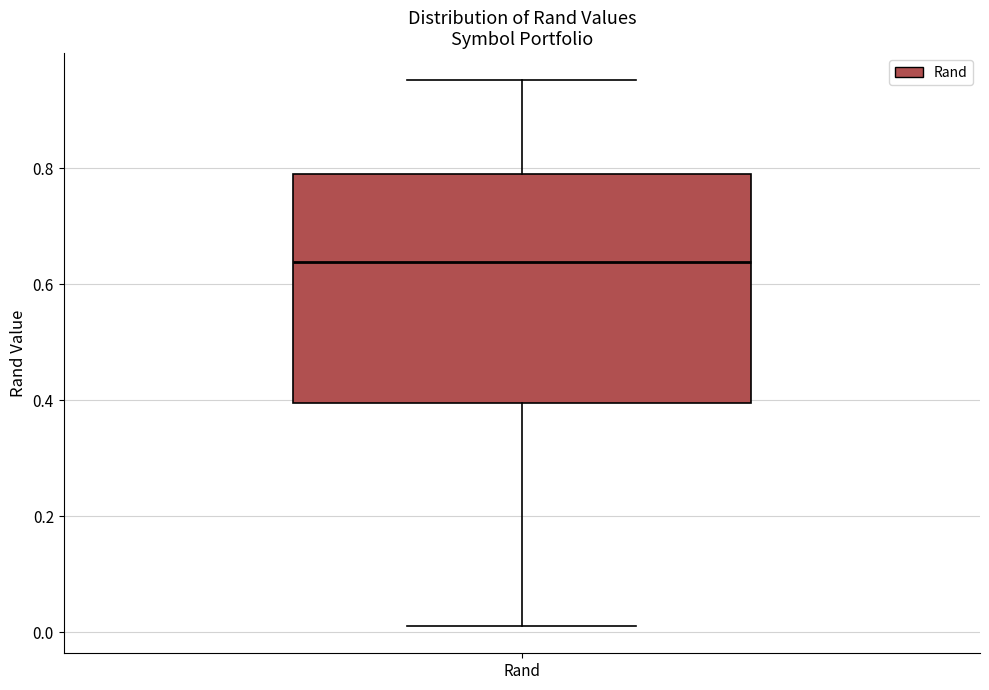

Read this box plot against the y-axis: the position of the median line, the range covered by the box, and the ends of both whiskers. The values are not printed on the chart, so give them approximately, as read against the axis.

median 0.64, box 0.40 to 0.78, whiskers 0.02 to 0.96